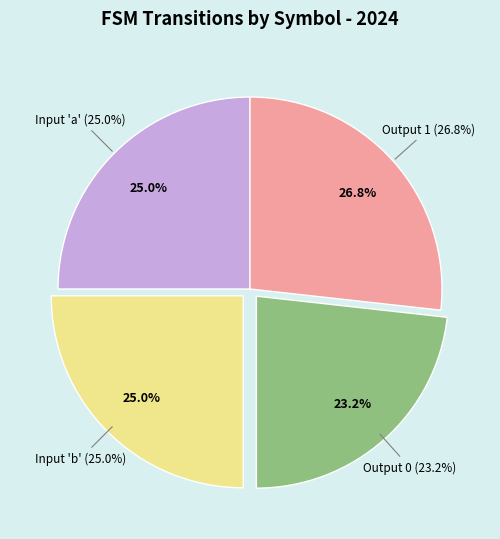

What percentage is the input_symbol=a slice, to the nearest percent?

25%